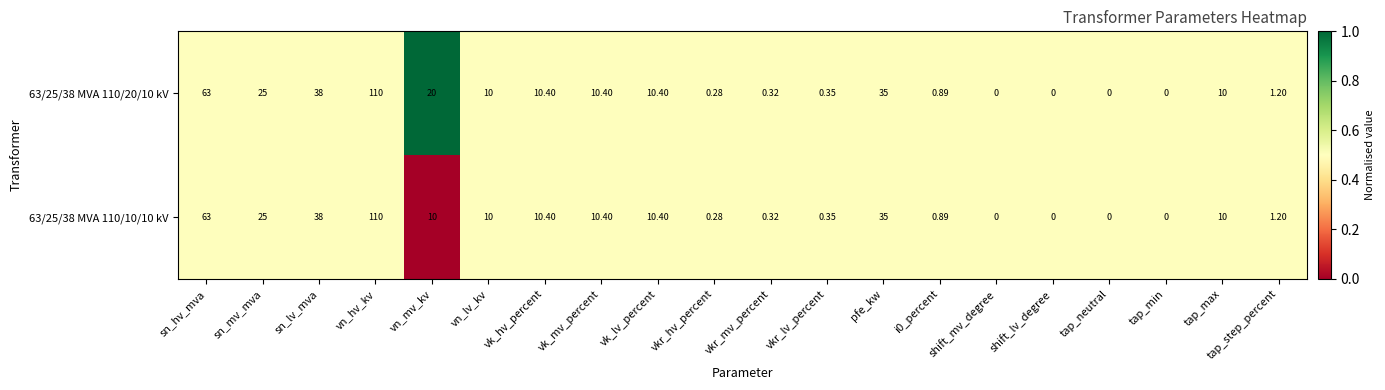

Where is 63/25/38 MVA 110/10/10 kV nearest to the value 55?

sn_hv_mva